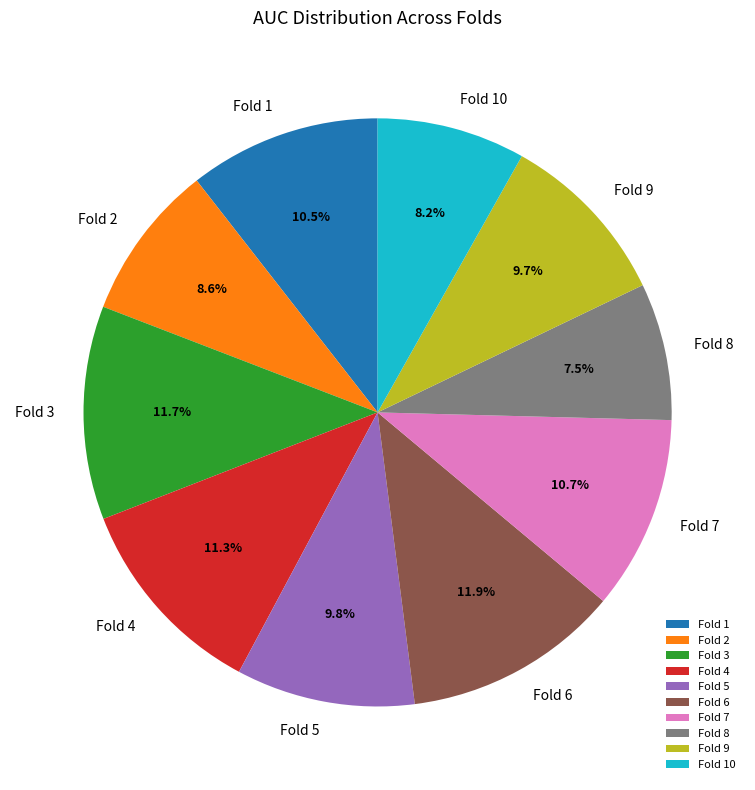

True or false: Fold 10 accounts for 18% of the total.

False